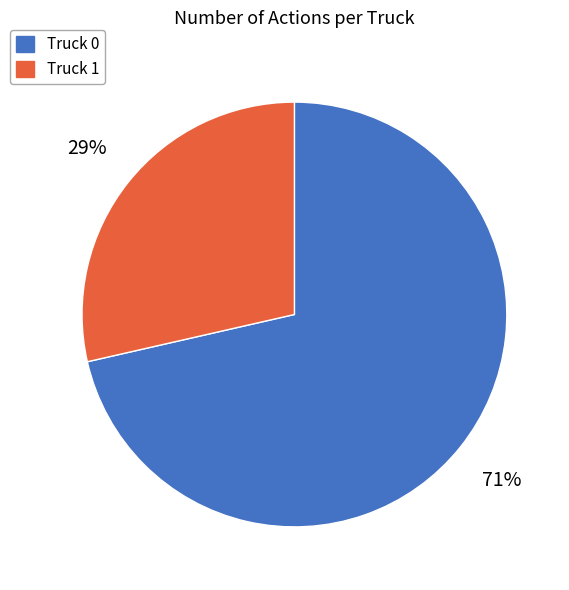

Is the sum of Truck 1 and Truck 0 greater than half?

Yes